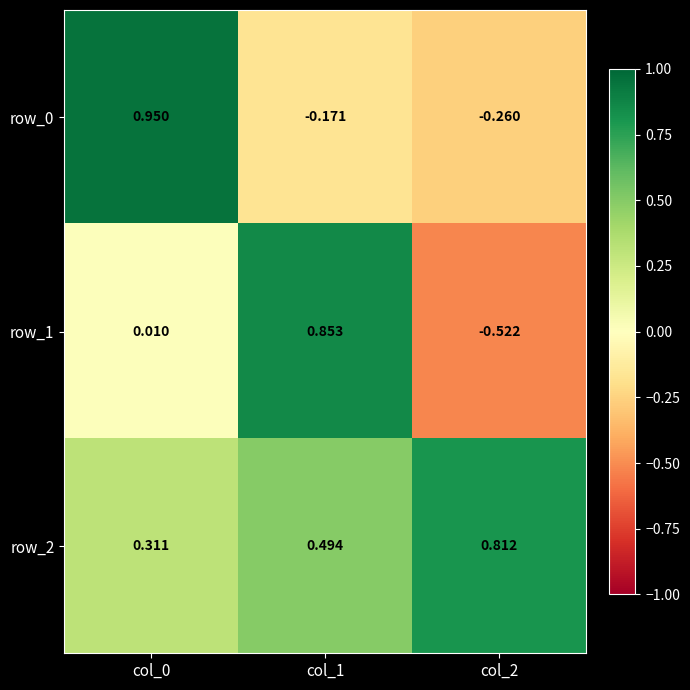

Is the value of row_2 at col_1 greater than the value of row_0 at col_1?

Yes